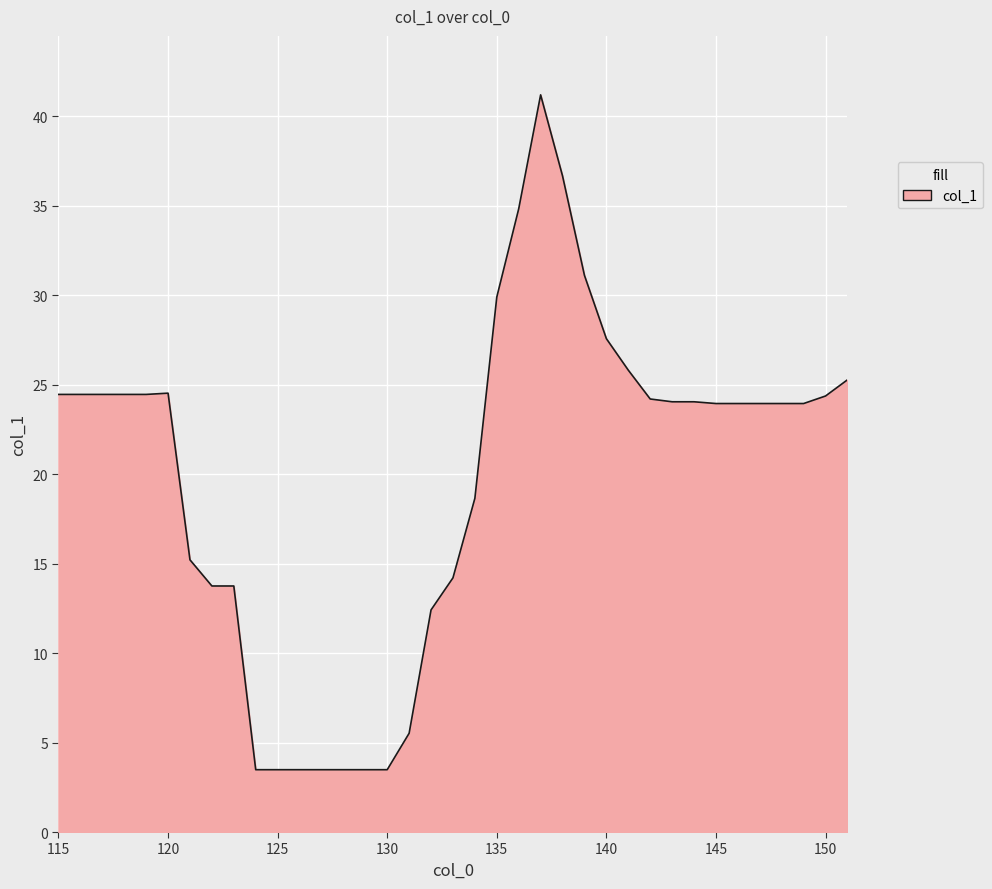

What is the smallest value displayed?

3.5